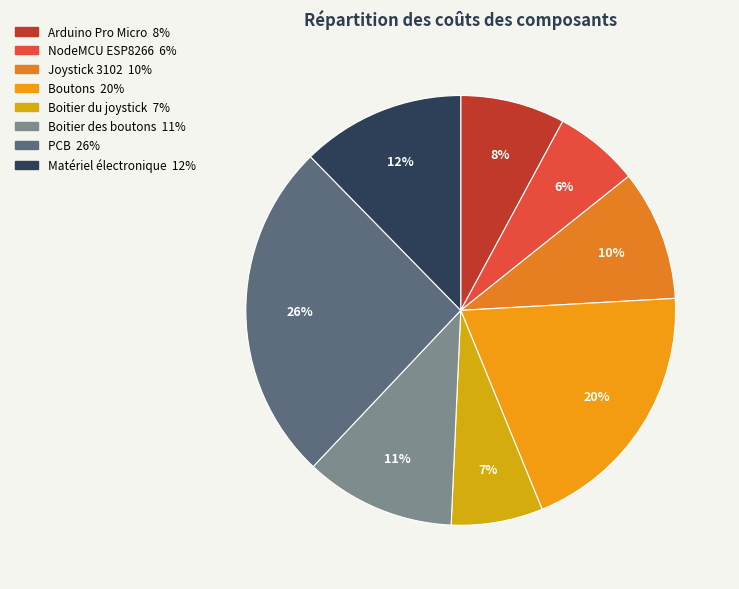

To the nearest percent, what portion does Arduino Pro Micro represent?

8%